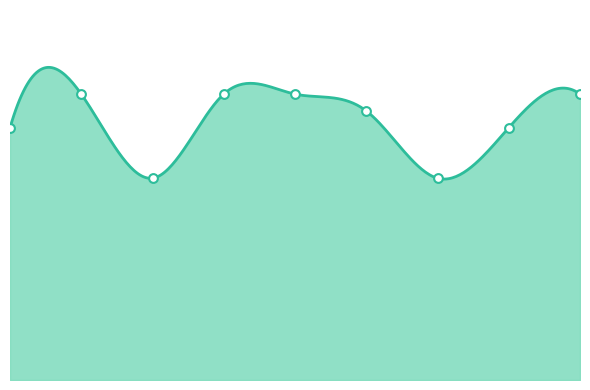

What is the change in value from 2 to 7?

+3